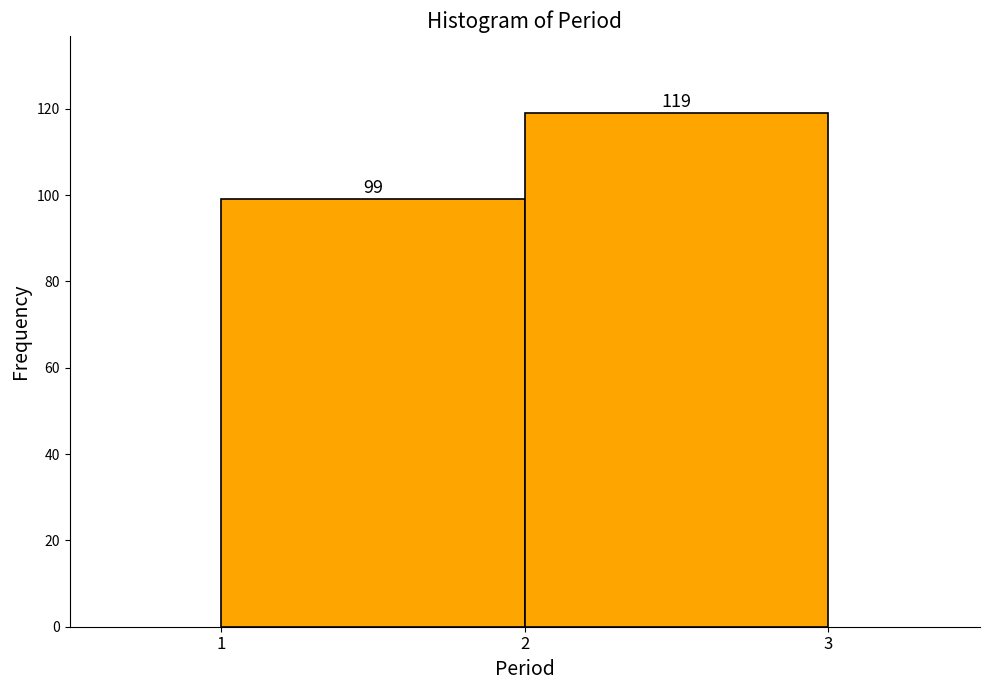

Reading left to right, list every bar in this chart as the range it spans on the x-axis followed by its height.

1 to 2: 99
2 to 3: 119